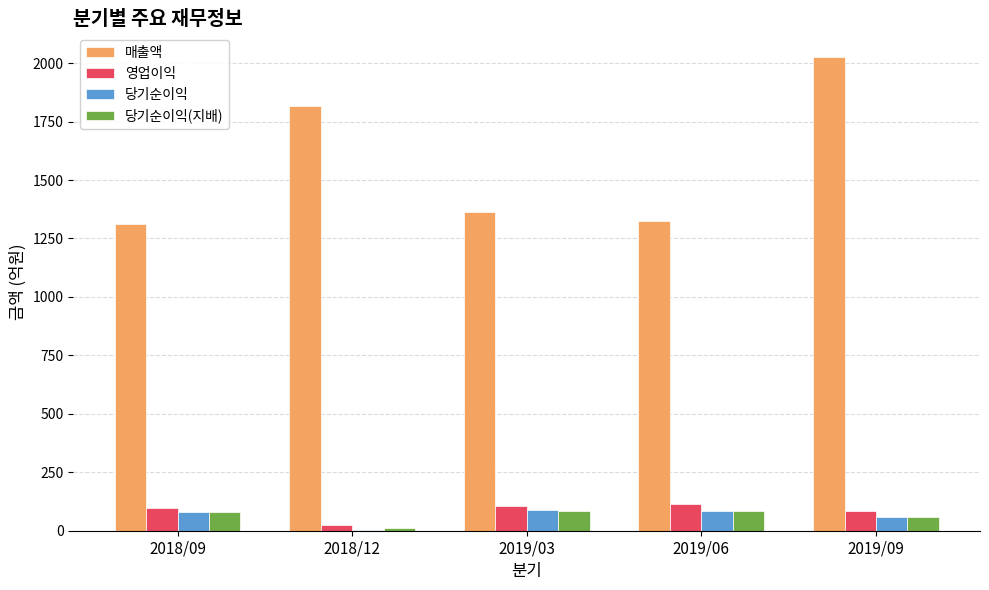

Between 2018/09 and 2018/12, which series saw the biggest shift?

매출액